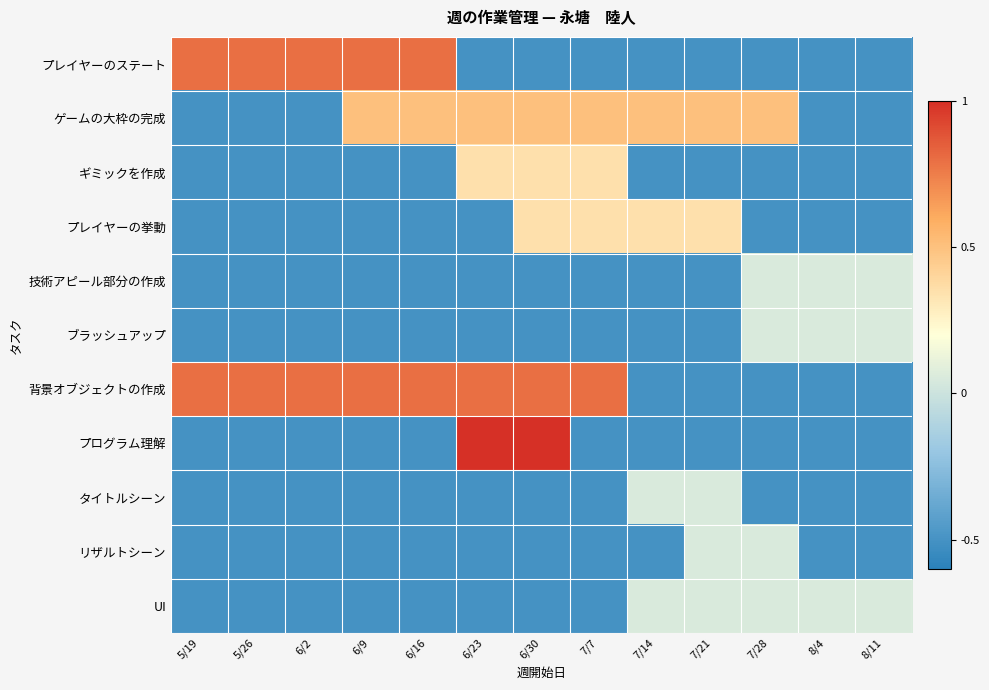

Reading right to left, list all the values displayed in this chart.

プレイヤーのステート: 8/11=-0.5	8/4=-0.5	7/28=-0.5	7/21=-0.5	7/14=-0.5	7/7=-0.5	6/30=-0.5	6/23=-0.5	6/16=0.8	6/9=0.8	6/2=0.8	5/26=0.8	5/19=0.8
ゲームの大枠の完成: 8/11=-0.5	8/4=-0.5	7/28=0.5	7/21=0.5	7/14=0.5	7/7=0.5	6/30=0.5	6/23=0.5	6/16=0.5	6/9=0.5	6/2=-0.5	5/26=-0.5	5/19=-0.5
ギミックを作成: 8/11=-0.5	8/4=-0.5	7/28=-0.5	7/21=-0.5	7/14=-0.5	7/7=0.3	6/30=0.3	6/23=0.3	6/16=-0.5	6/9=-0.5	6/2=-0.5	5/26=-0.5	5/19=-0.5
プレイヤーの挙動: 8/11=-0.5	8/4=-0.5	7/28=-0.5	7/21=0.3	7/14=0.3	7/7=0.3	6/30=0.3	6/23=-0.5	6/16=-0.5	6/9=-0.5	6/2=-0.5	5/26=-0.5	5/19=-0.5
技術アピール部分の作成: 8/11=0.1	8/4=0.1	7/28=0.1	7/21=-0.5	7/14=-0.5	7/7=-0.5	6/30=-0.5	6/23=-0.5	6/16=-0.5	6/9=-0.5	6/2=-0.5	5/26=-0.5	5/19=-0.5
ブラッシュアップ: 8/11=0.1	8/4=0.1	7/28=0.1	7/21=-0.5	7/14=-0.5	7/7=-0.5	6/30=-0.5	6/23=-0.5	6/16=-0.5	6/9=-0.5	6/2=-0.5	5/26=-0.5	5/19=-0.5
背景オブジェクトの作成: 8/11=-0.5	8/4=-0.5	7/28=-0.5	7/21=-0.5	7/14=-0.5	7/7=0.8	6/30=0.8	6/23=0.8	6/16=0.8	6/9=0.8	6/2=0.8	5/26=0.8	5/19=0.8
プログラム理解: 8/11=-0.5	8/4=-0.5	7/28=-0.5	7/21=-0.5	7/14=-0.5	7/7=-0.5	6/30=1.0	6/23=1.0	6/16=-0.5	6/9=-0.5	6/2=-0.5	5/26=-0.5	5/19=-0.5
タイトルシーン: 8/11=-0.5	8/4=-0.5	7/28=-0.5	7/21=0.1	7/14=0.1	7/7=-0.5	6/30=-0.5	6/23=-0.5	6/16=-0.5	6/9=-0.5	6/2=-0.5	5/26=-0.5	5/19=-0.5
リザルトシーン: 8/11=-0.5	8/4=-0.5	7/28=0.1	7/21=0.1	7/14=-0.5	7/7=-0.5	6/30=-0.5	6/23=-0.5	6/16=-0.5	6/9=-0.5	6/2=-0.5	5/26=-0.5	5/19=-0.5
UI: 8/11=0.1	8/4=0.1	7/28=0.1	7/21=0.1	7/14=0.1	7/7=-0.5	6/30=-0.5	6/23=-0.5	6/16=-0.5	6/9=-0.5	6/2=-0.5	5/26=-0.5	5/19=-0.5